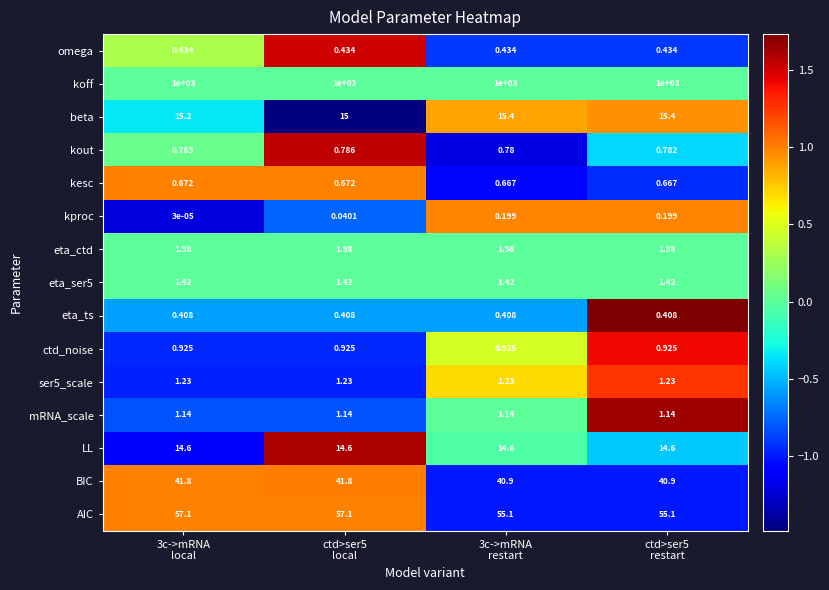

What is the greatest value displayed?

1000.0